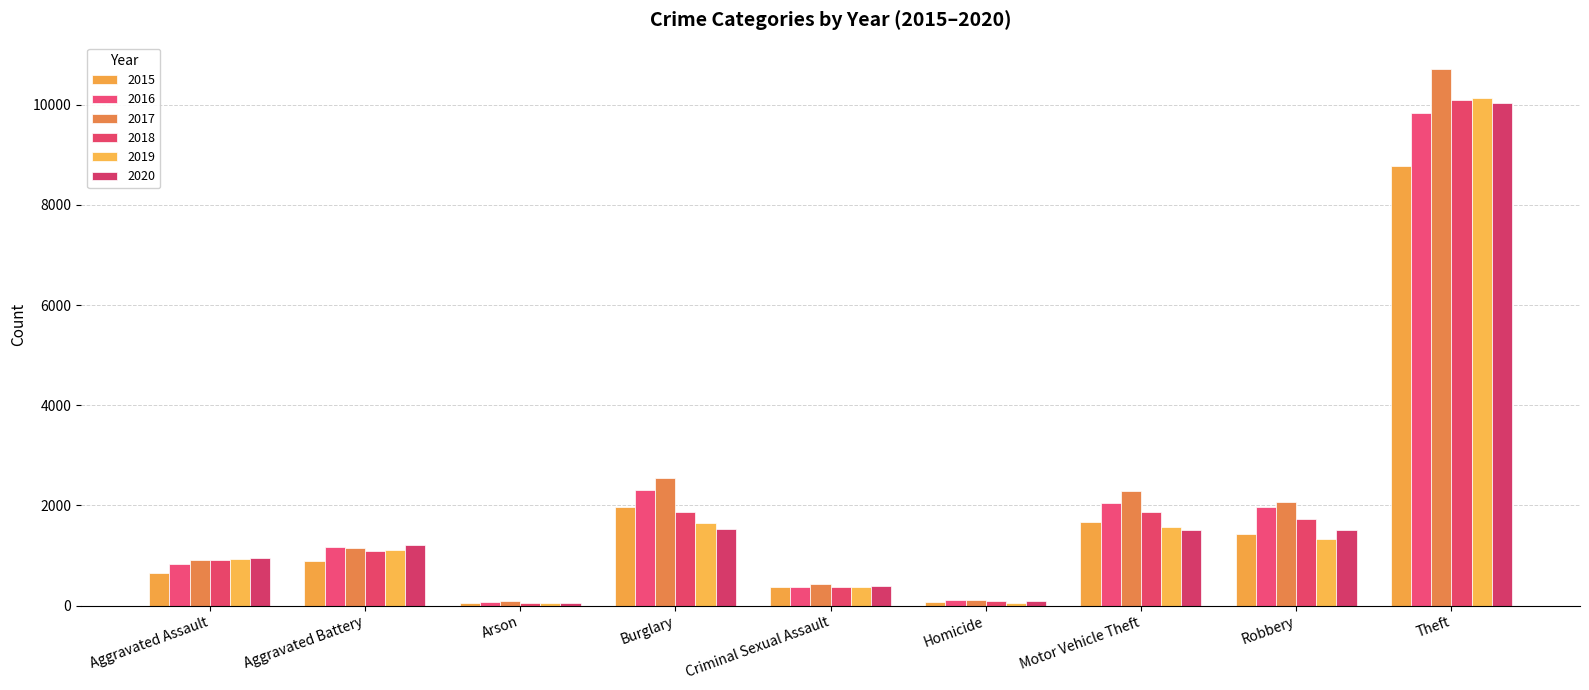

Which label corresponds to the largest value in the chart?

Theft